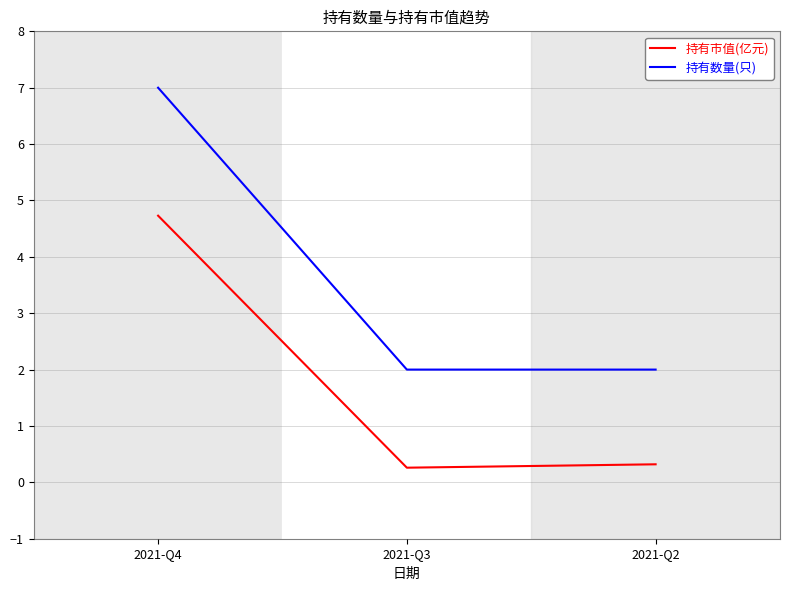

Reading left to right, transcribe all the data shown in this chart.

持有市值(亿元): 4.7	0.3	0.3
持有数量(只): 7.0	2.0	2.0